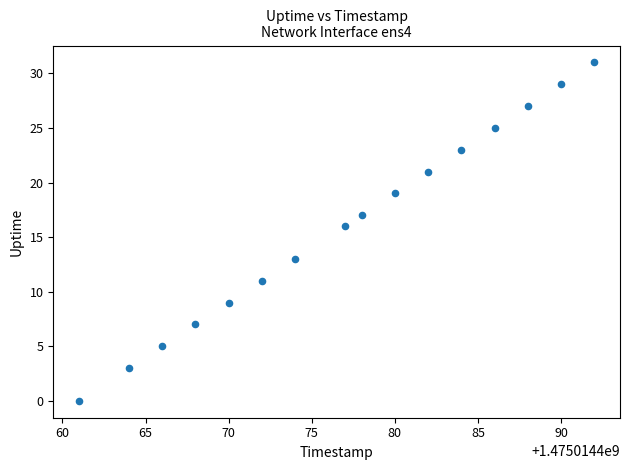

What Y value in the scatter plot is closest to 15?

16